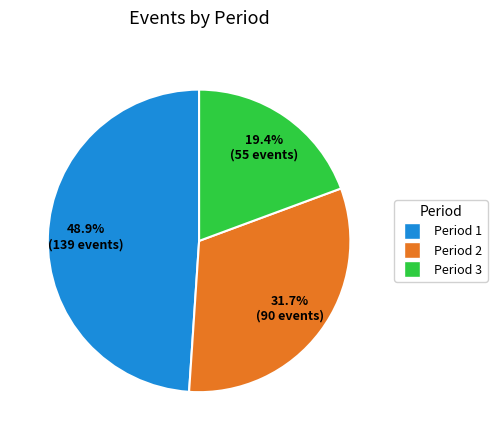

Is there any slice that represents more than half of the pie?

No